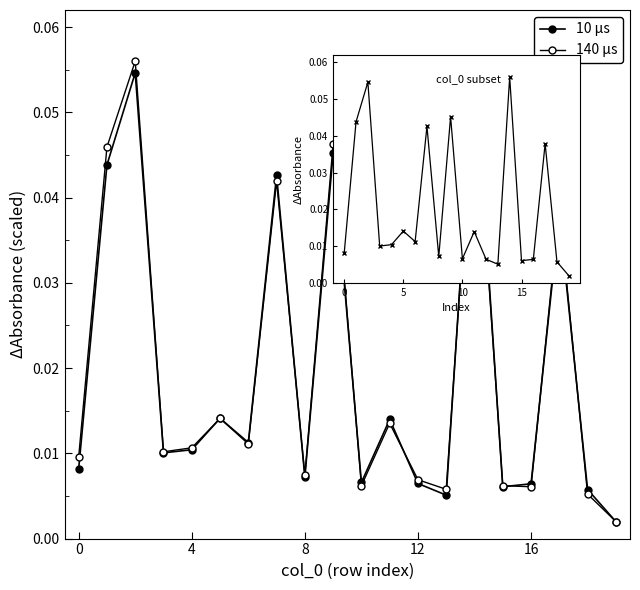

Reading left to right, what are all the values shown in this chart?

10 μs: 0.0	0.0	0.1	0.0	0.0	0.0	0.0	0.0	0.0	0.0	0.0	0.0	0.0	0.0	0.1	0.0	0.0	0.0	0.0	0.0
140 μs: 0.0	0.0	0.1	0.0	0.0	0.0	0.0	0.0	0.0	0.0	0.0	0.0	0.0	0.0	0.1	0.0	0.0	0.0	0.0	0.0